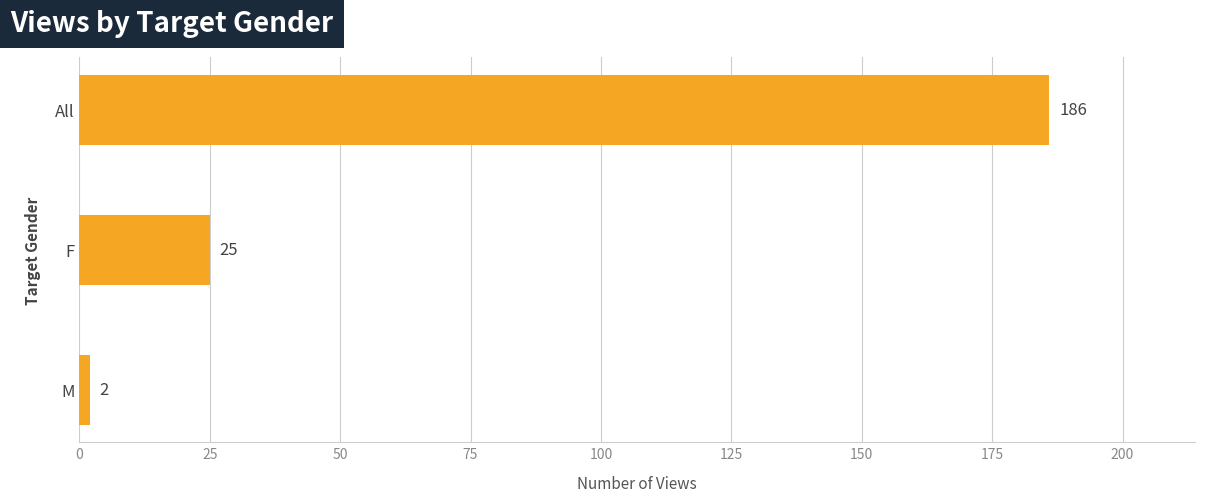

List the labels in order of value, largest first.

All, F, M